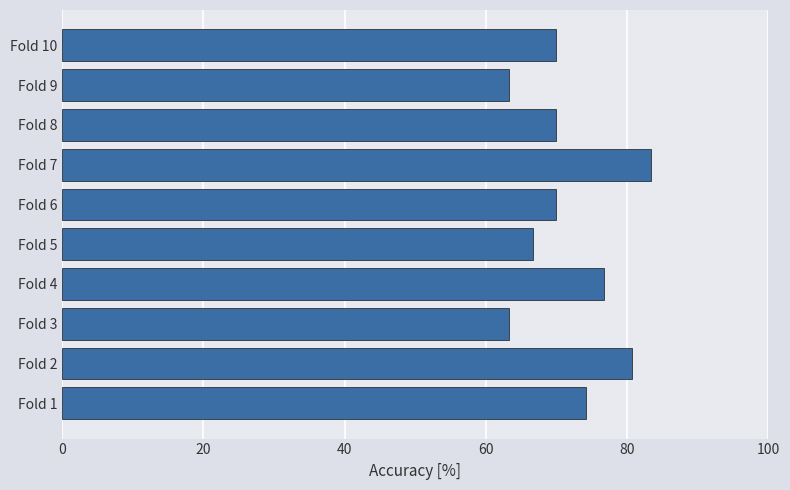

What is the sum of the values at Fold 3 and Fold 5?

130.0